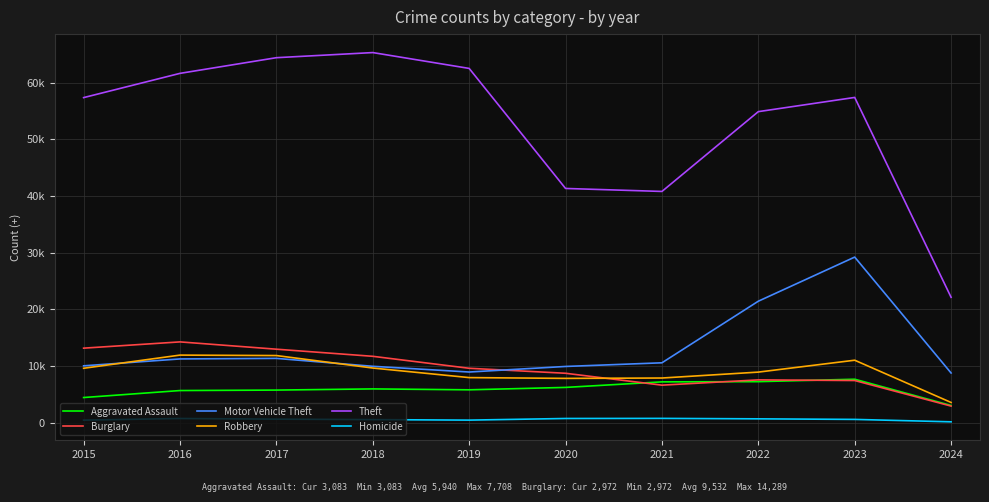

Reading left to right, extract all data points from this chart.

Aggravated Assault: 4480	5712	5793	6001	5841	6264	7242	7280	7708	3083
Burglary: 13184	14289	13001	11747	9638	8758	6662	7592	7479	2972
Motor Vehicle Theft: 10068	11285	11380	9985	8977	9959	10603	21460	29237	8804
Robbery: 9638	11960	11880	9681	7995	7855	7920	8962	11059	3611
Theft: 57350	61623	64386	65288	62495	41335	40809	54876	57380	22153
Homicide: 496	786	672	588	499	787	804	724	625	200